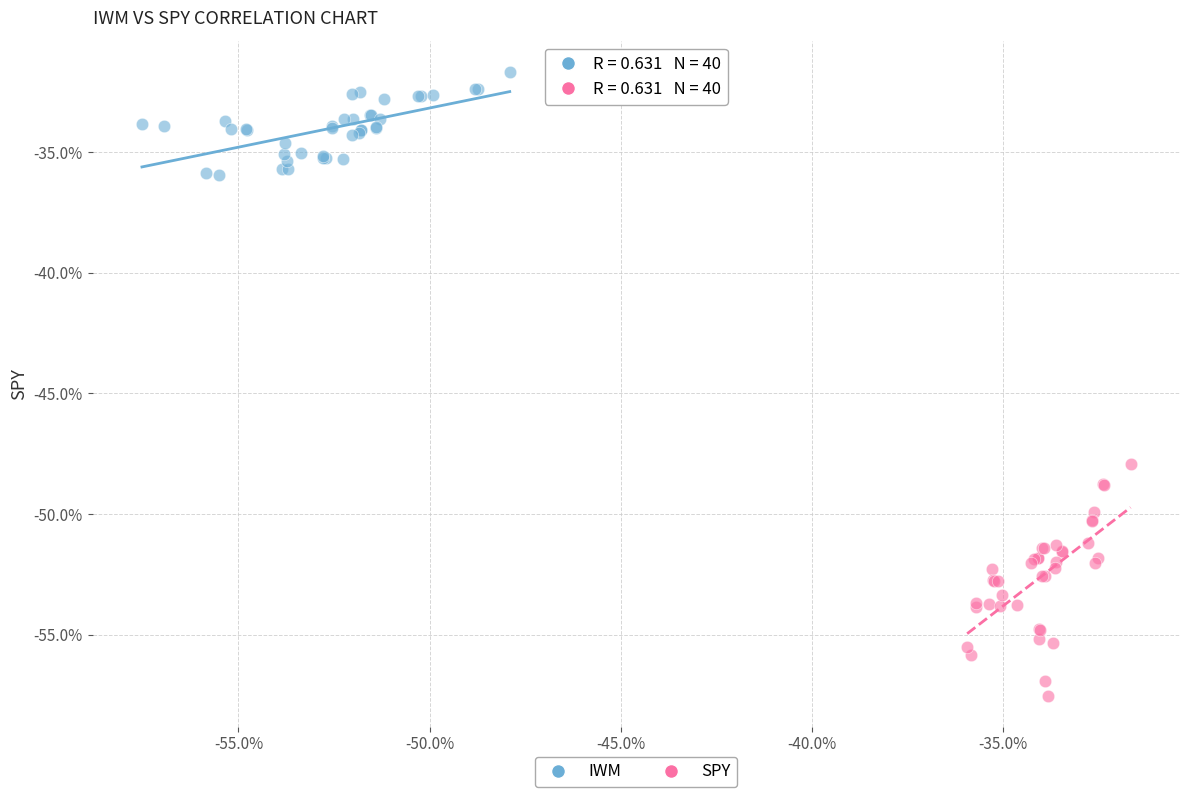

Which series contains the highest Y value?

IWM